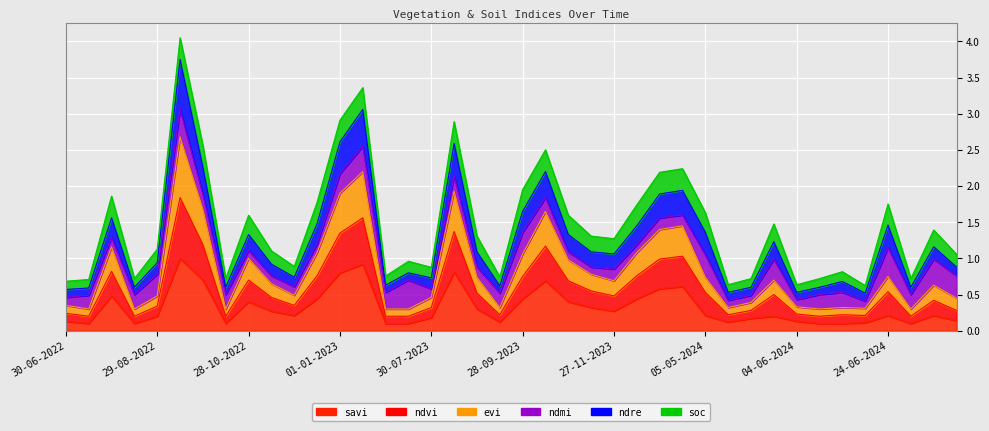

Rank the categories by ndre value from highest to lowest.

13-09-2022, 11-01-2023, 01-01-2023, 14-08-2023, 28-09-2022, 13-10-2023, 11-01-2024, 01-01-2024, 28-09-2023, 30-07-2022, 12-12-2022, 24-06-2024, 12-12-2023, 05-05-2024, 28-10-2022, 28-10-2023, 30-05-2024, 28-08-2024, 29-08-2023, 12-11-2023, 27-11-2023, 29-08-2022, 12-11-2022, 12-09-2024, 15-07-2023, 27-11-2022, 30-07-2023, 14-06-2024, 30-06-2023, 13-09-2023, 14-08-2022, 13-10-2022, 25-05-2024, 09-06-2024, 14-07-2024, 15-07-2022, 30-06-2022, 10-05-2024, 04-06-2024, 19-06-2024